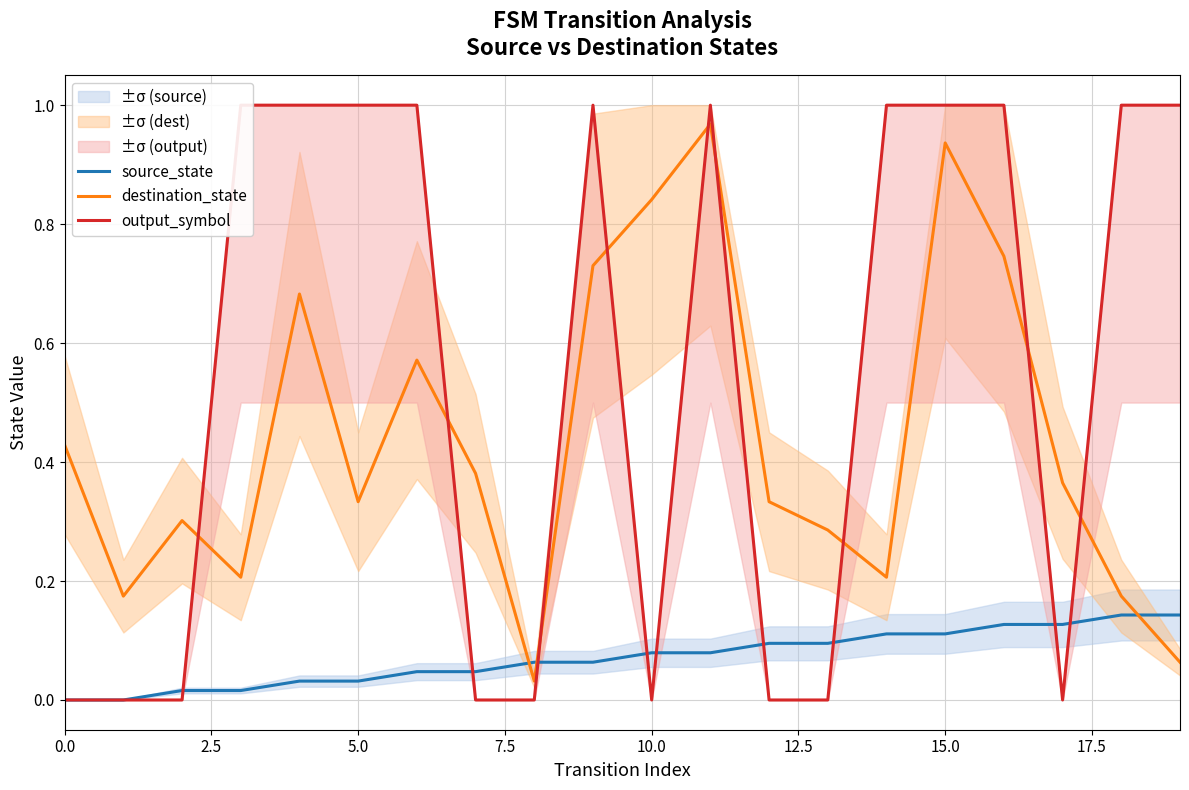

What is the total value across all series at 18?

1.3